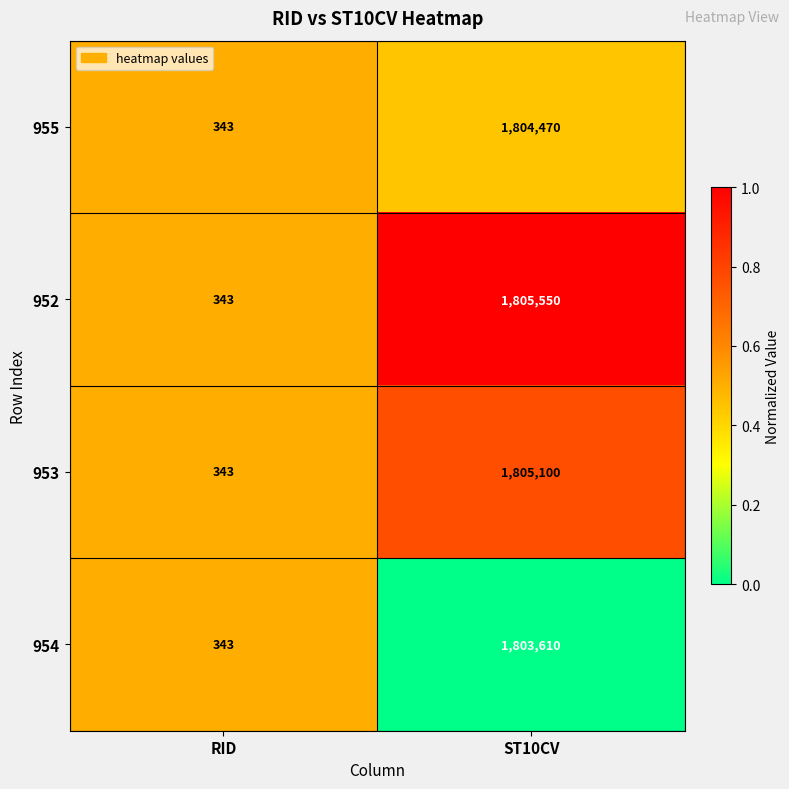

Is it true that 955 equals 515 at RID?

False